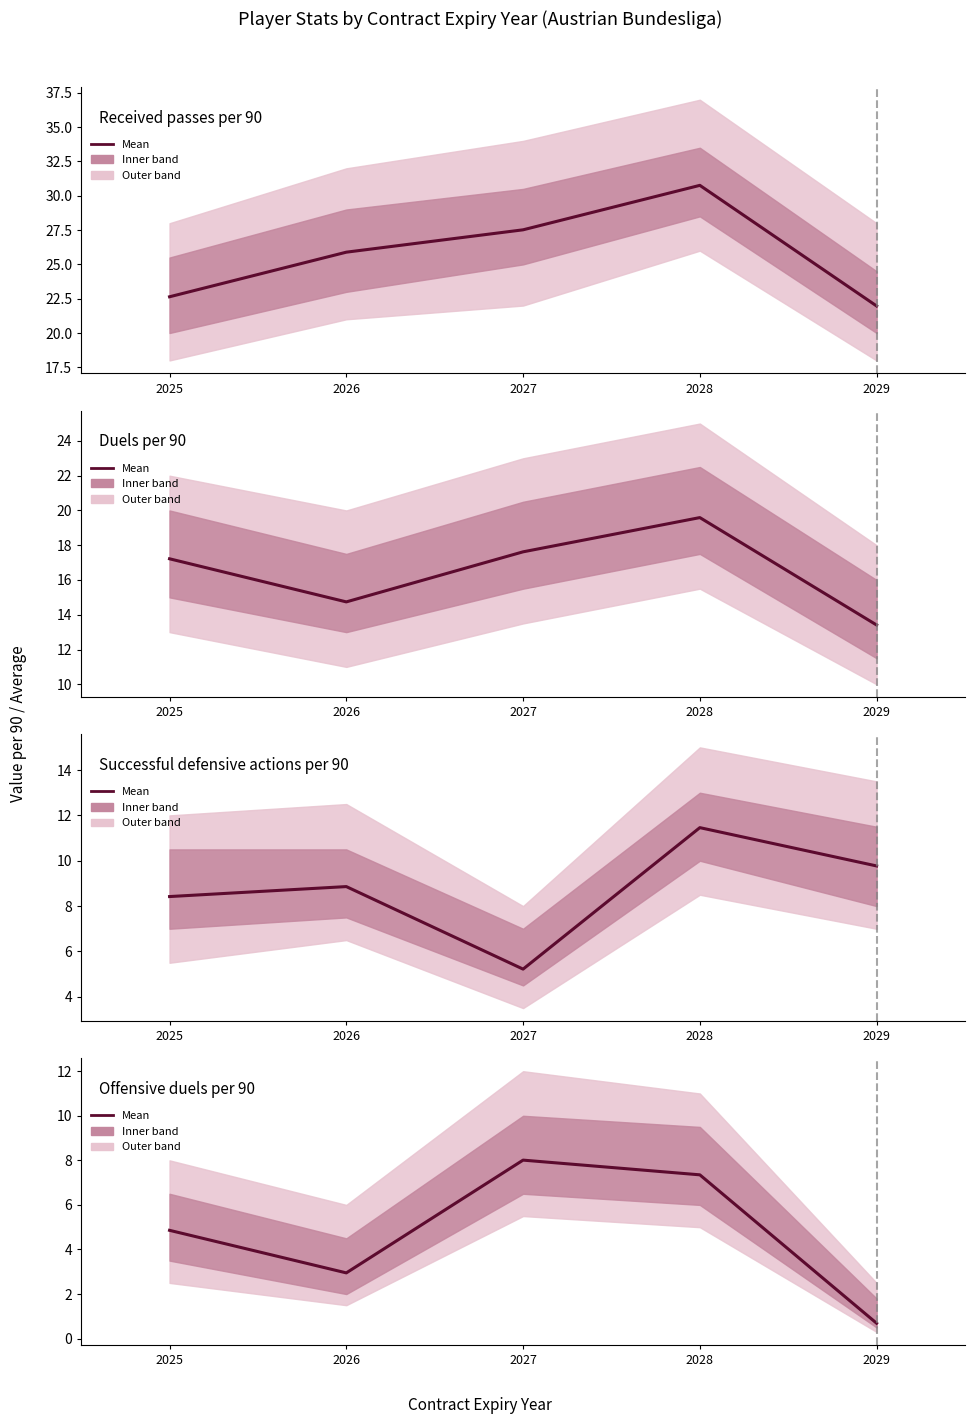

Reading left to right, transcribe all the data shown in this chart.

Received passes per 90: 22.6	25.9	27.5	30.8	22.0
Duels per 90: 17.2	14.7	17.6	19.6	13.4
Successful defensive actions per 90: 8.4	8.9	5.2	11.5	9.8
Offensive duels per 90: 4.9	3.0	8.0	7.3	0.7